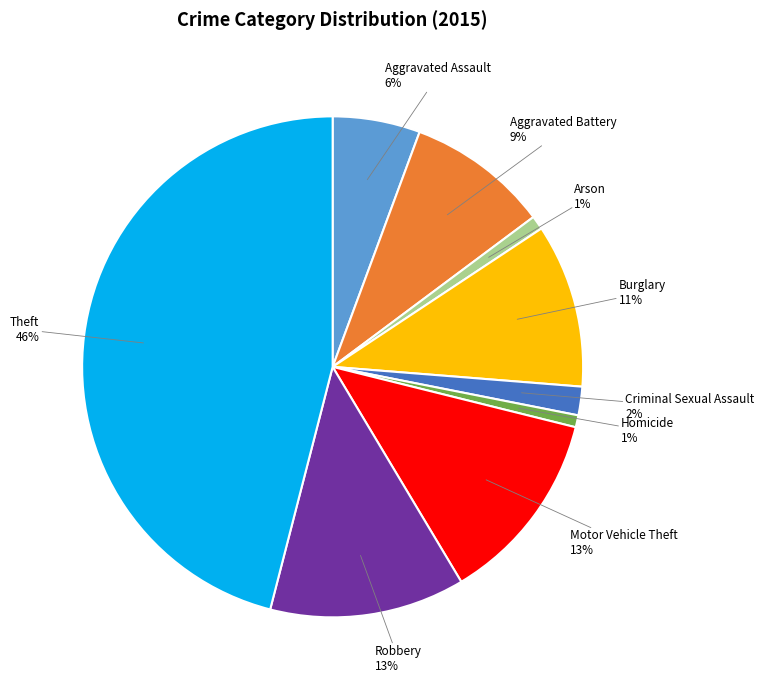

To the nearest percent, what is the average slice percentage?

11%